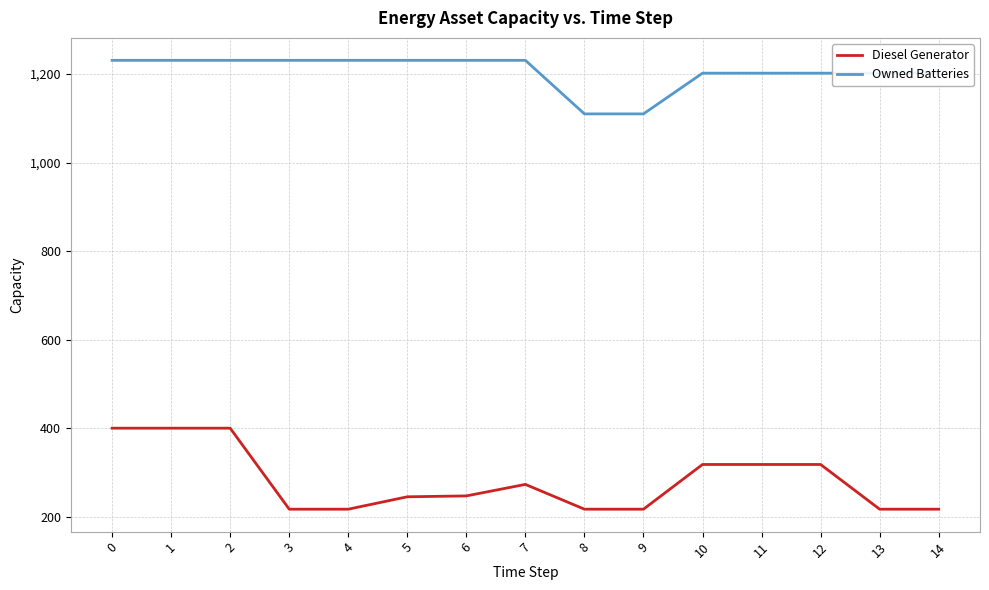

True or false: Diesel Generator and Owned Batteries intersect in this chart.

False